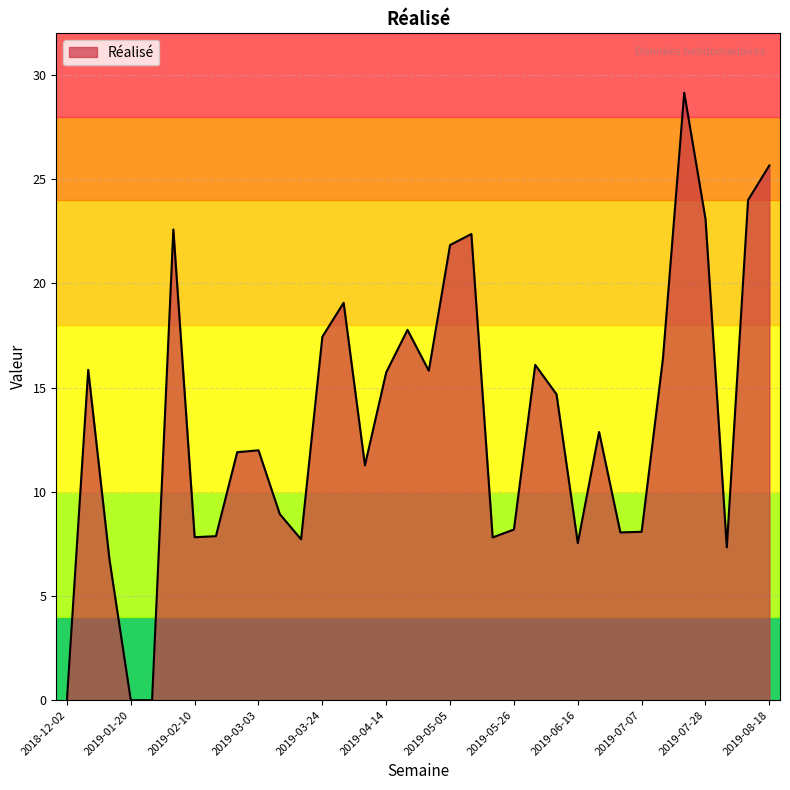

How many interior local peaks (higher than both neighbors) does the data have?

9